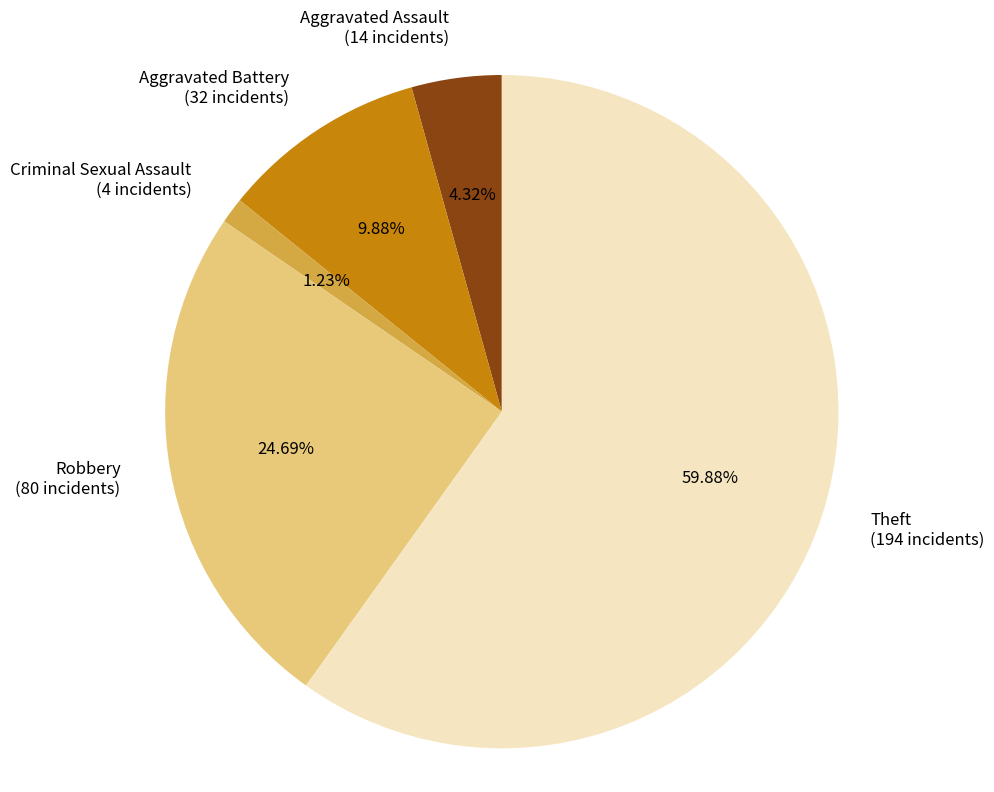

Is it true that Robbery is 14% of the pie?

False